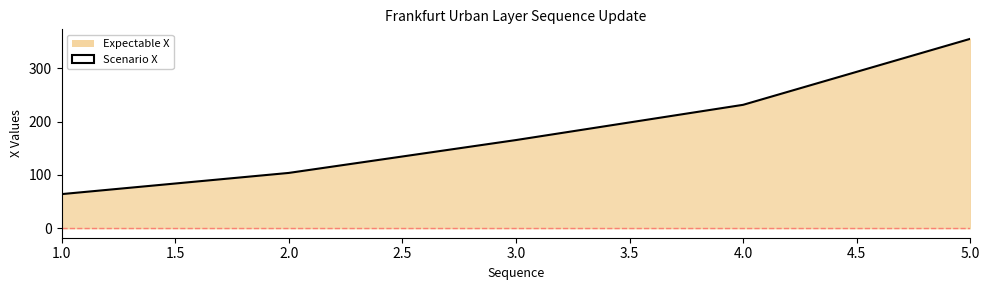

How many data points does each series have?

5